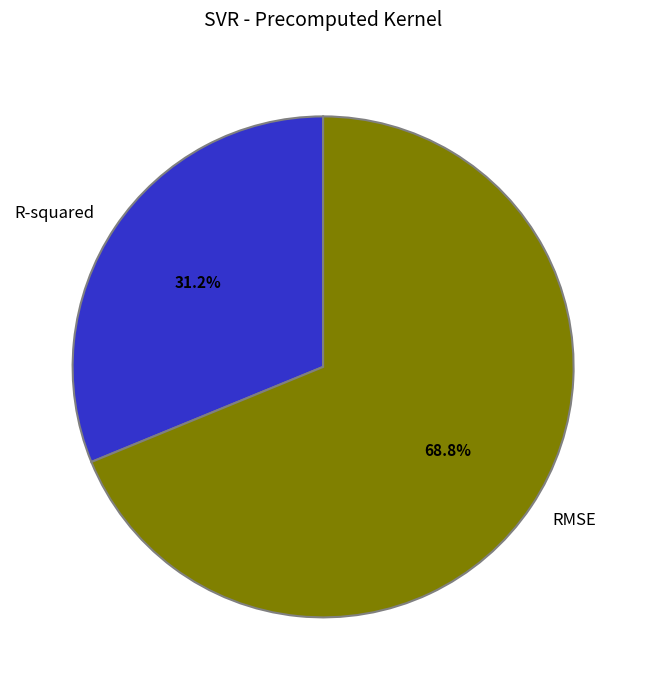

True or false: R-squared accounts for 17% of the total.

False